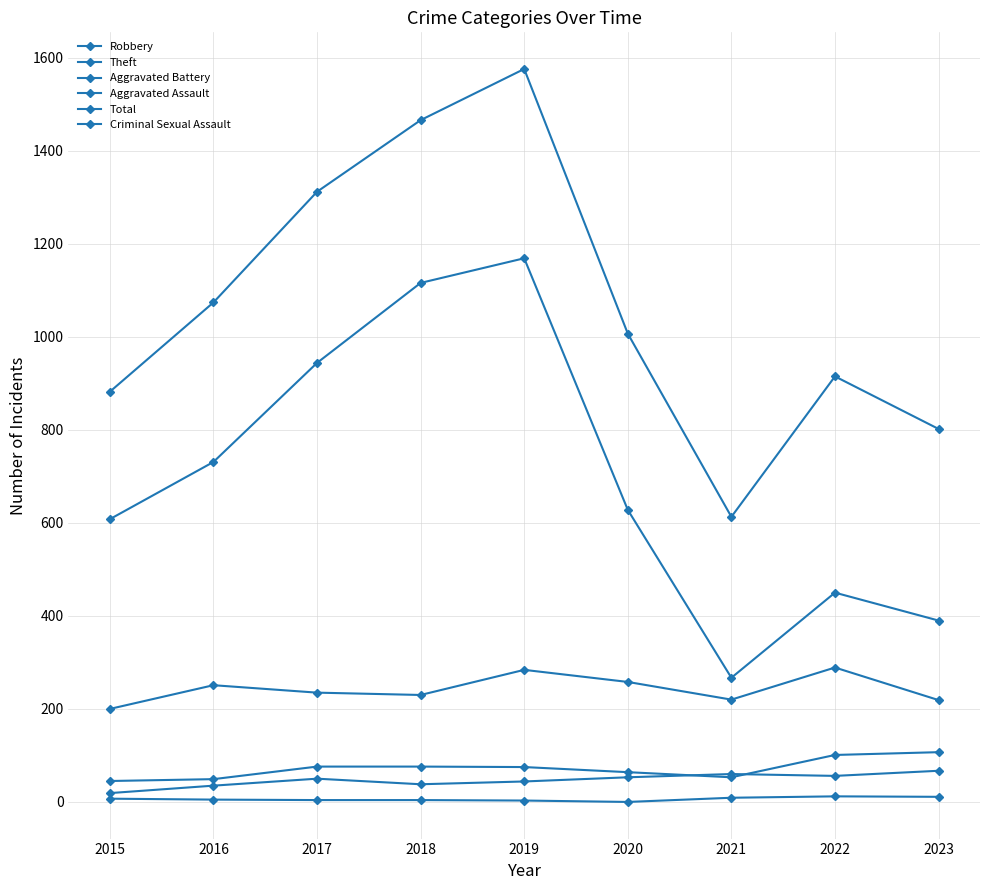

Is it true that Robbery equals 306 at 2017?

False